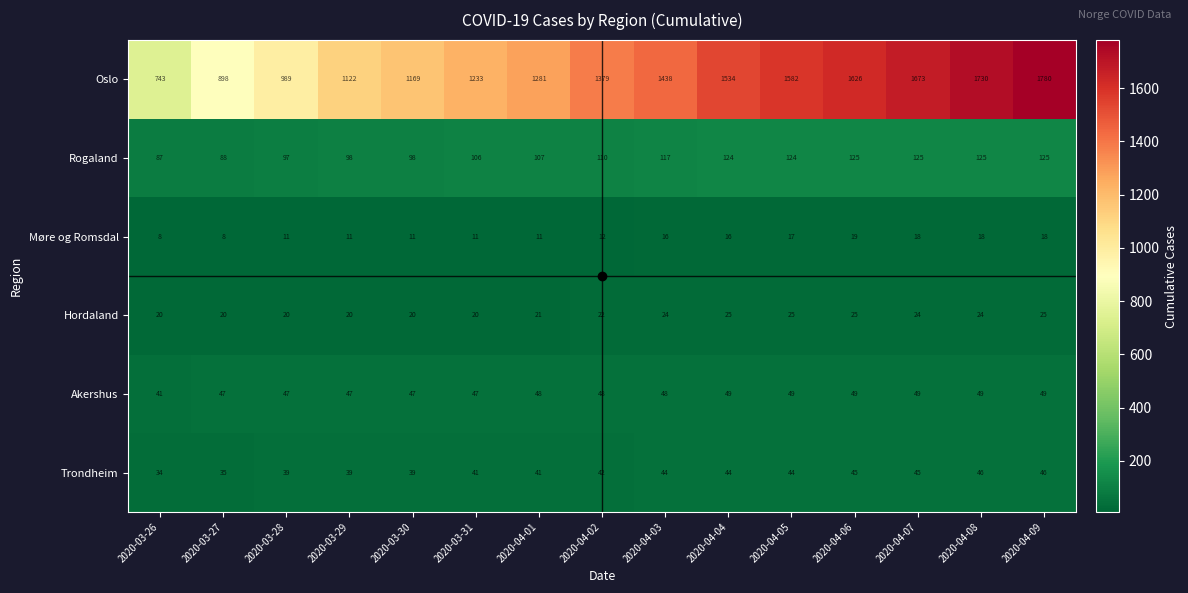

Which series has the largest total across all categories?

Oslo